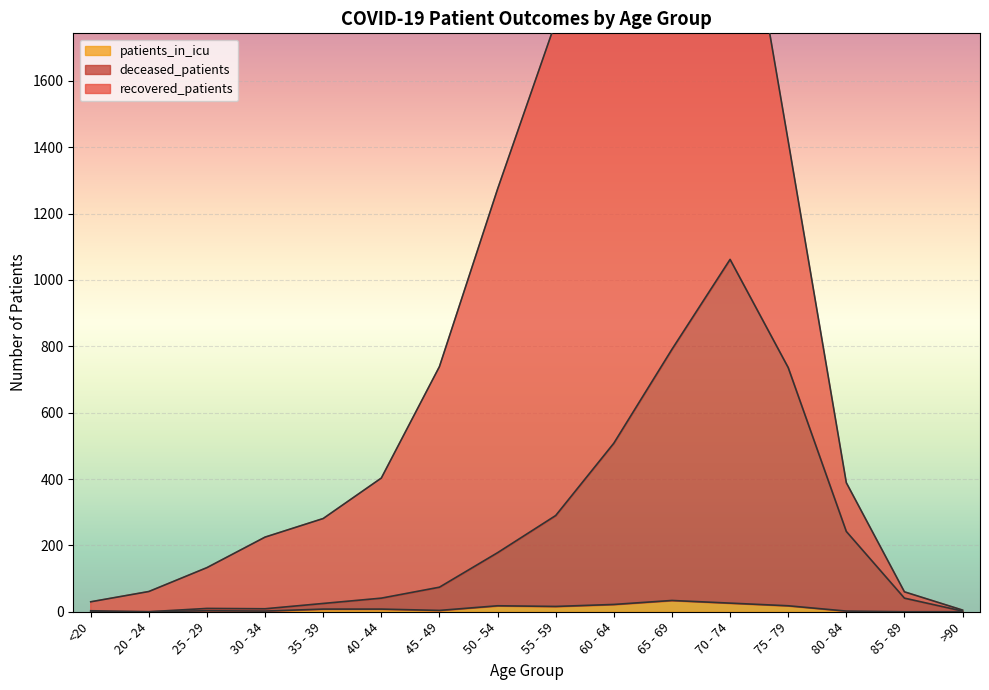

In patients_in_icu, how many points are higher than both neighbors (excluding endpoints)?

3